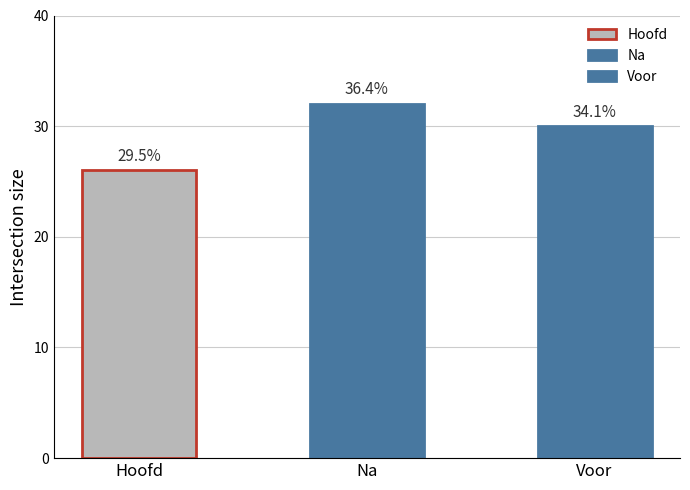

Which label corresponds to the largest value in the chart?

Na